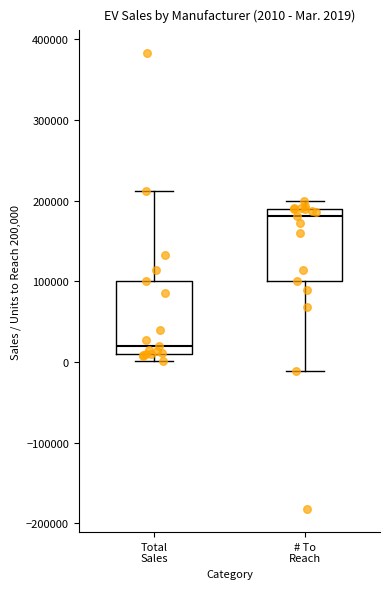

Which box has the highest median line?

# To Reach